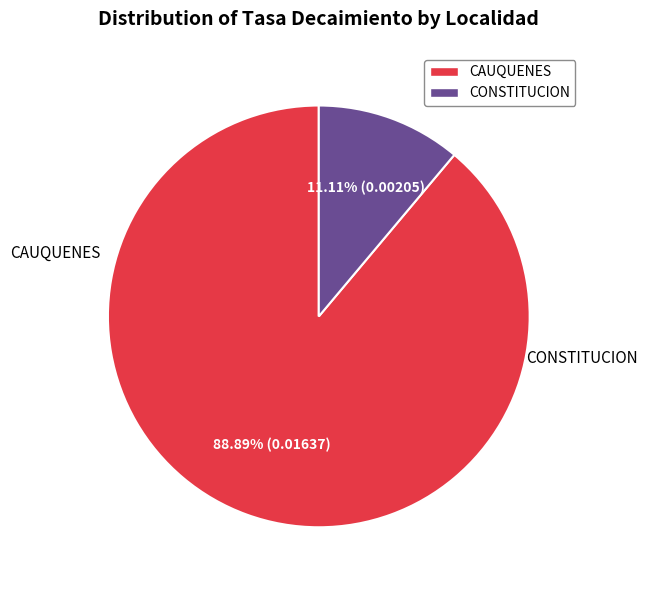

Between CONSTITUCION and CAUQUENES, which is larger?

CAUQUENES